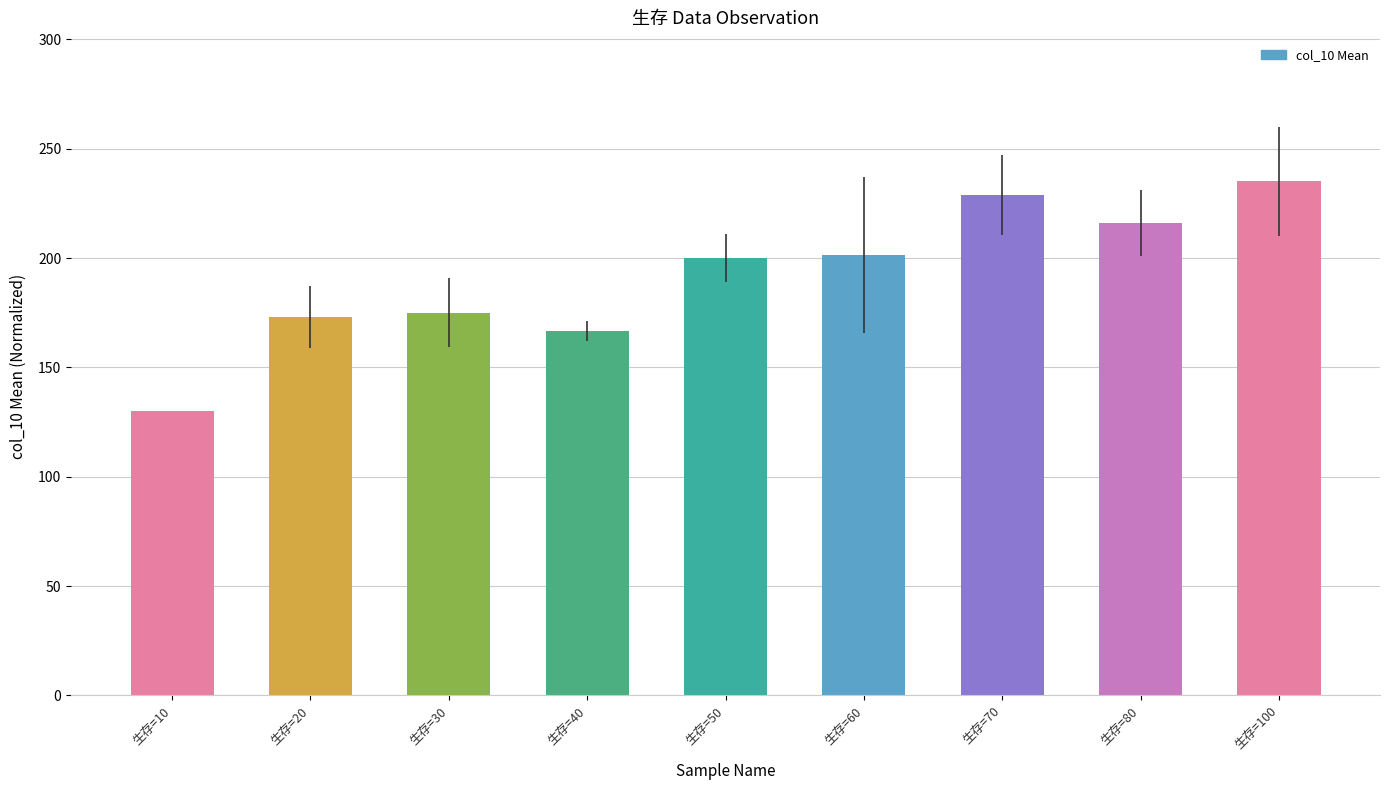

What is the change in value from 生存=30 to 生存=60?

+26.4